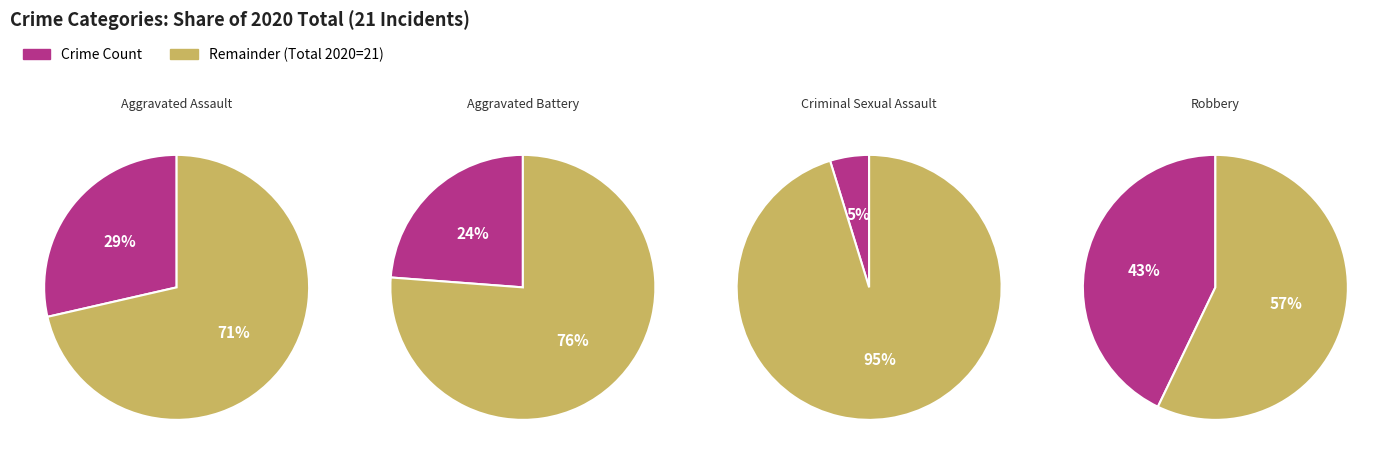

What portion of the pie excludes Robbery?

57.1%